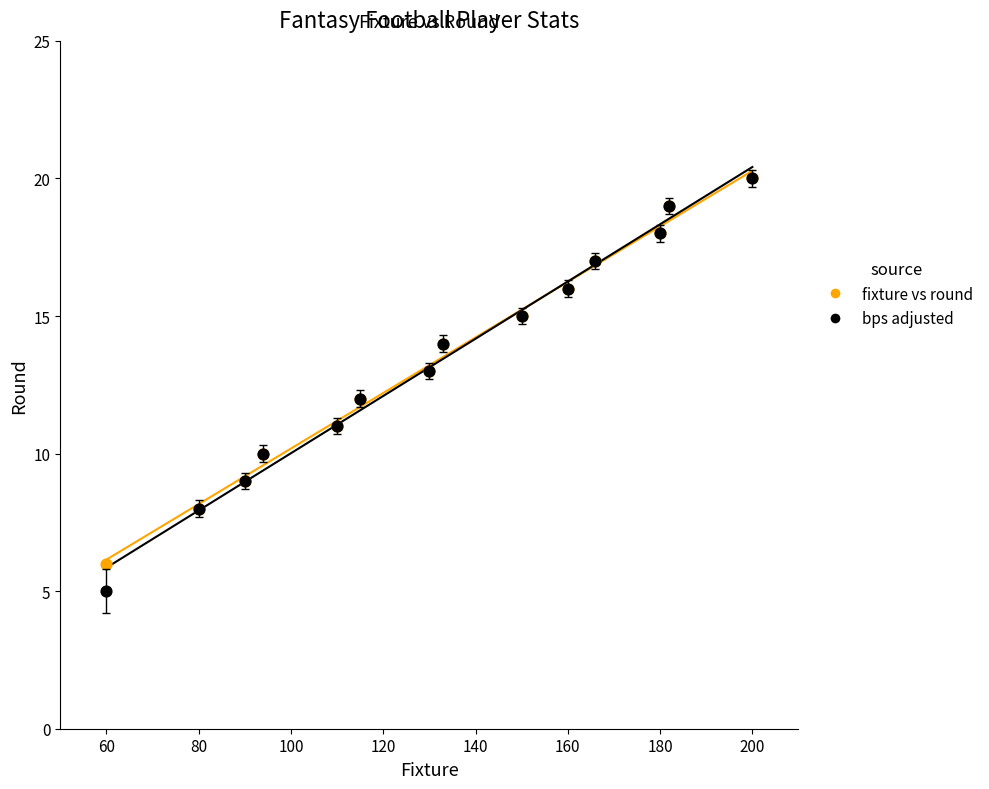

What are all the series names shown in the legend?

fixture vs round, bps adjusted